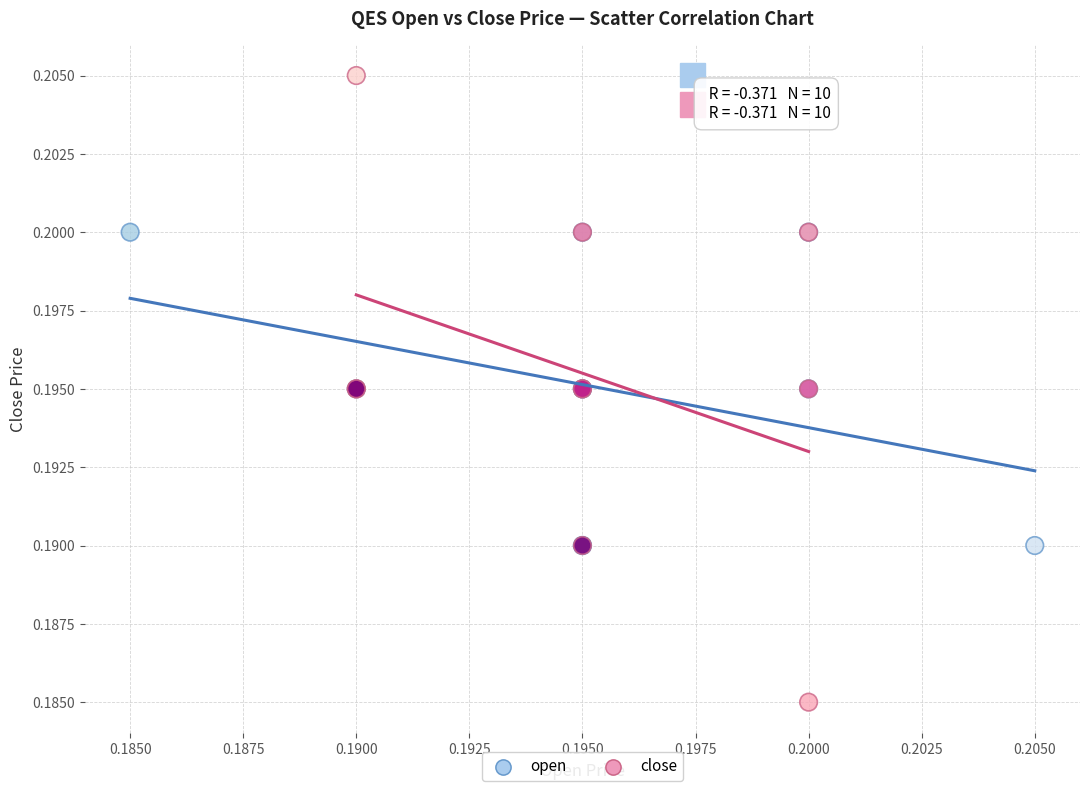

Which series contains the highest Y value?

close